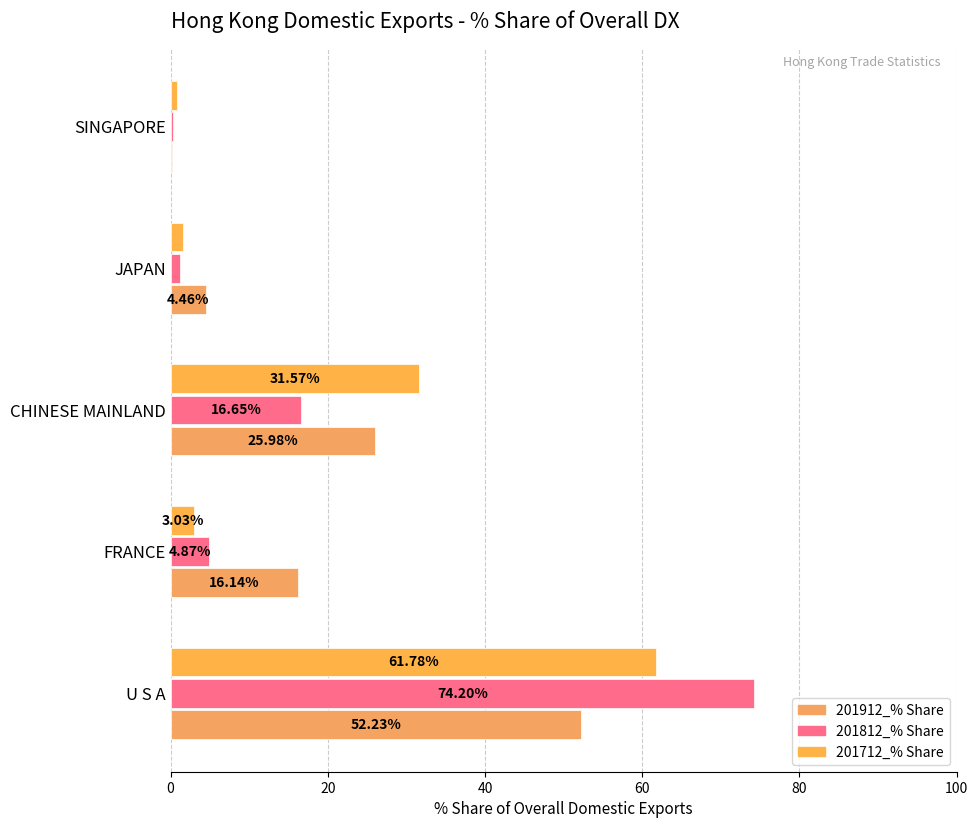

What is the lowest value of the 201812_% Share series?

0.3